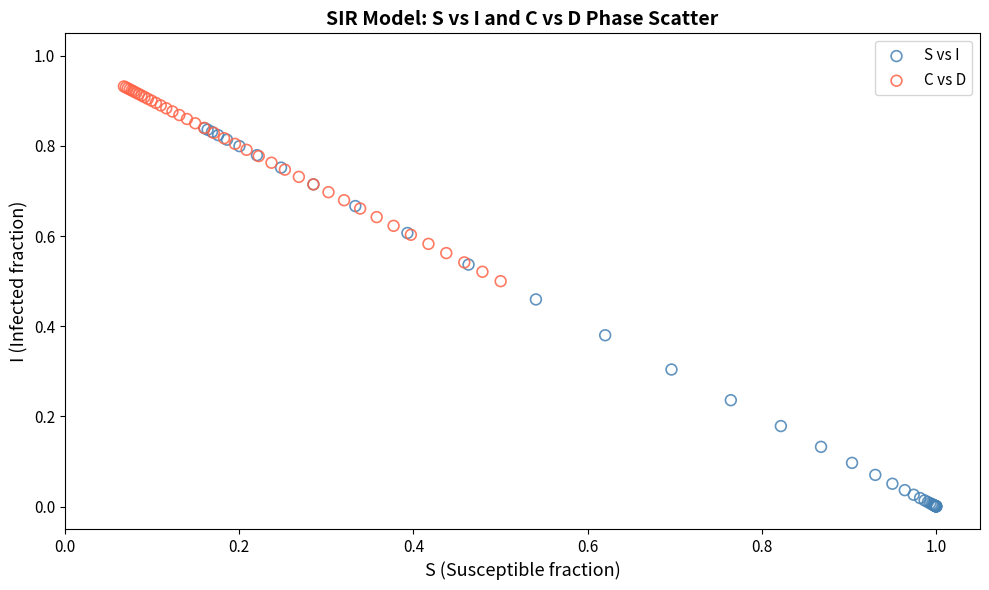

Which series has the largest Y range (max minus min)?

S vs I